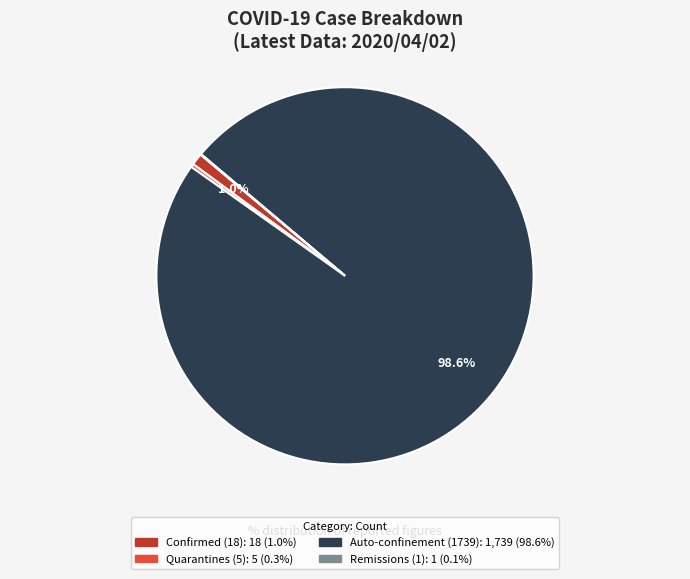

Is there any slice that represents more than half of the pie?

Yes